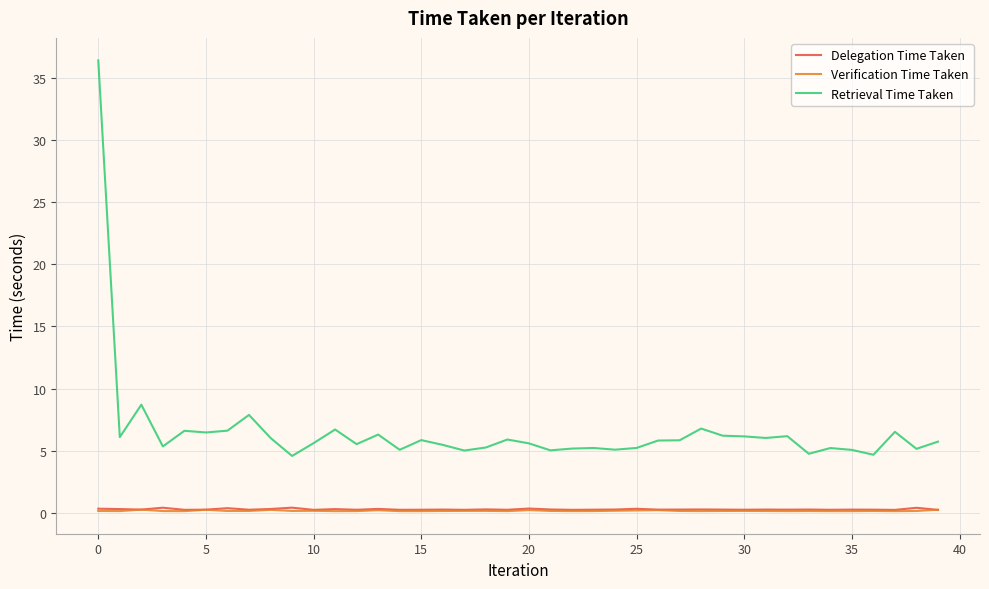

Which series has the largest total across all categories?

Retrieval Time Taken